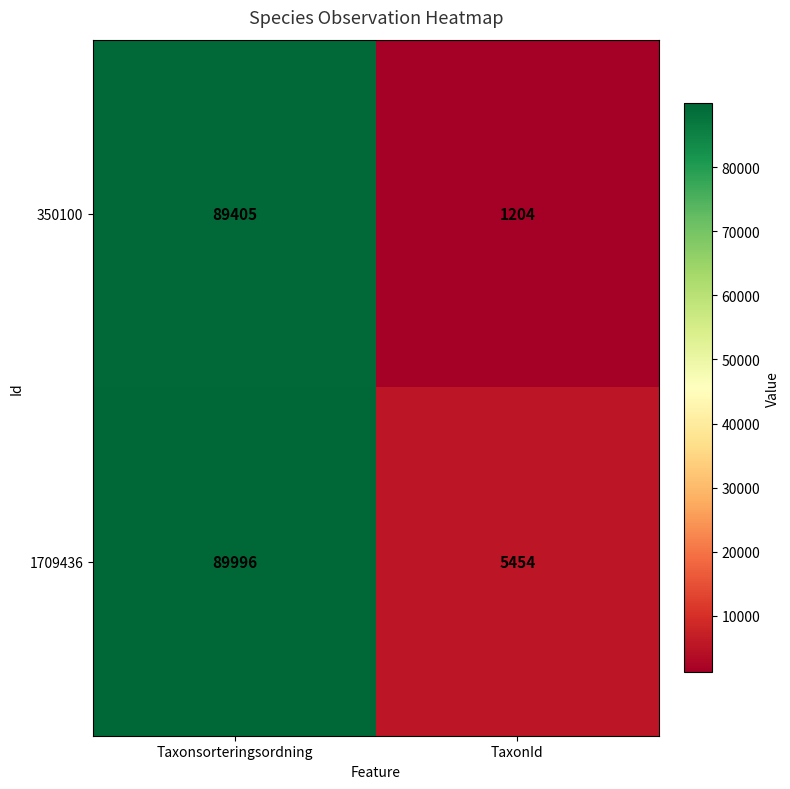

How many categories are shown in the chart?

2